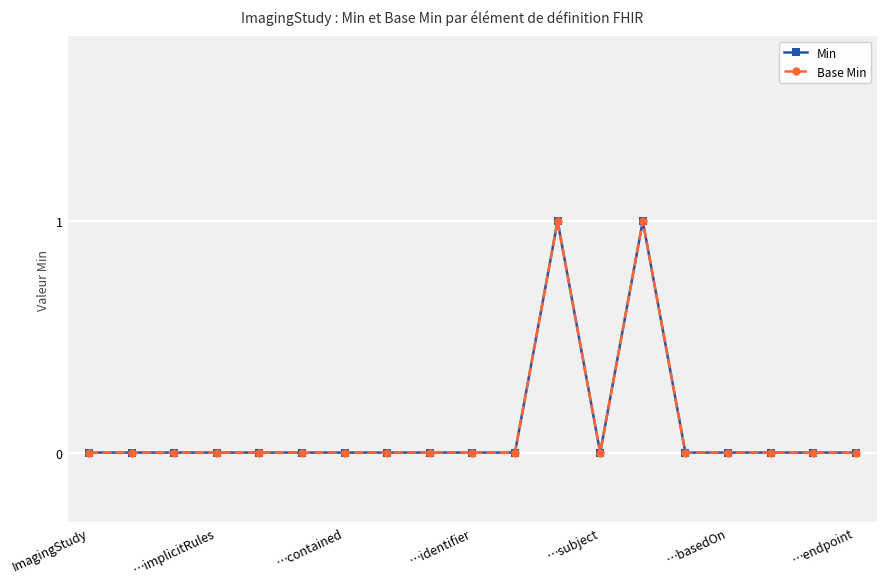

Is this an area chart (filled region under the line)?

No